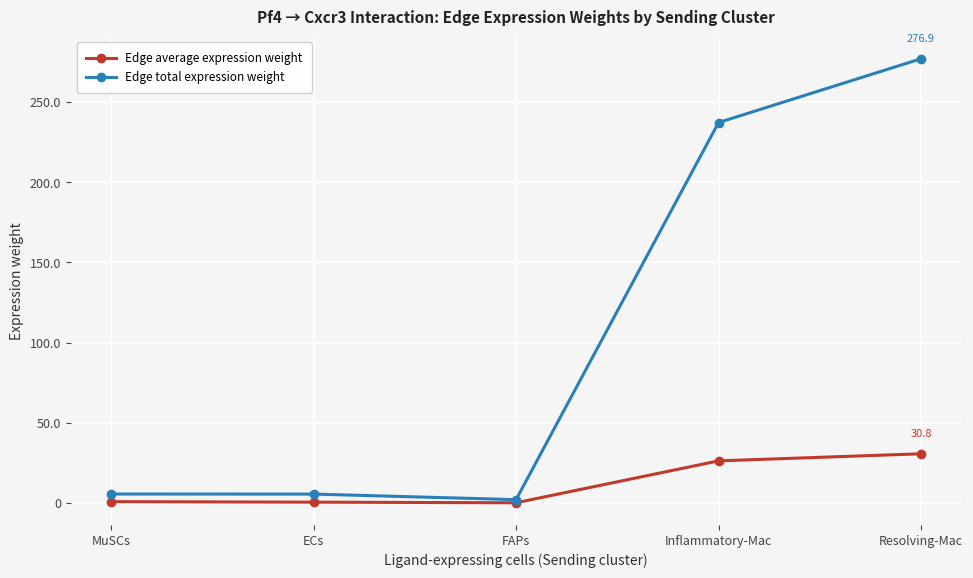

How many lines are shown in the chart?

2